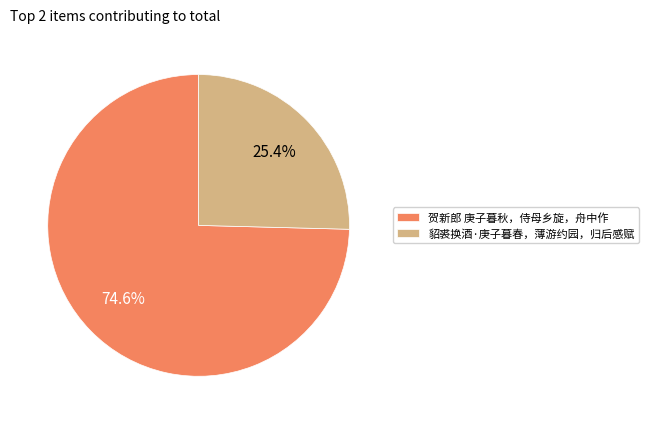

Combined, what portion of the pie is 贺新郎 庚子暮秋，侍母乡旋，舟中作 and 貂裘换酒·庚子暮春，薄游约园，归后感赋?

100.0%